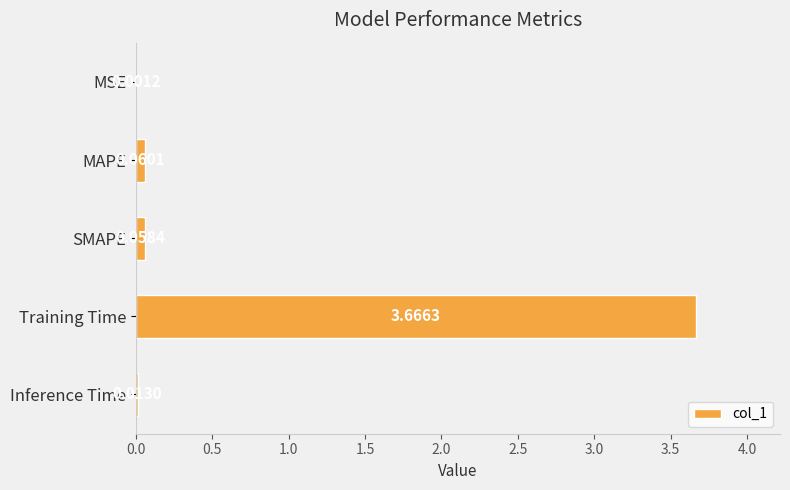

Where is the data nearest to the value 1?

MAPE